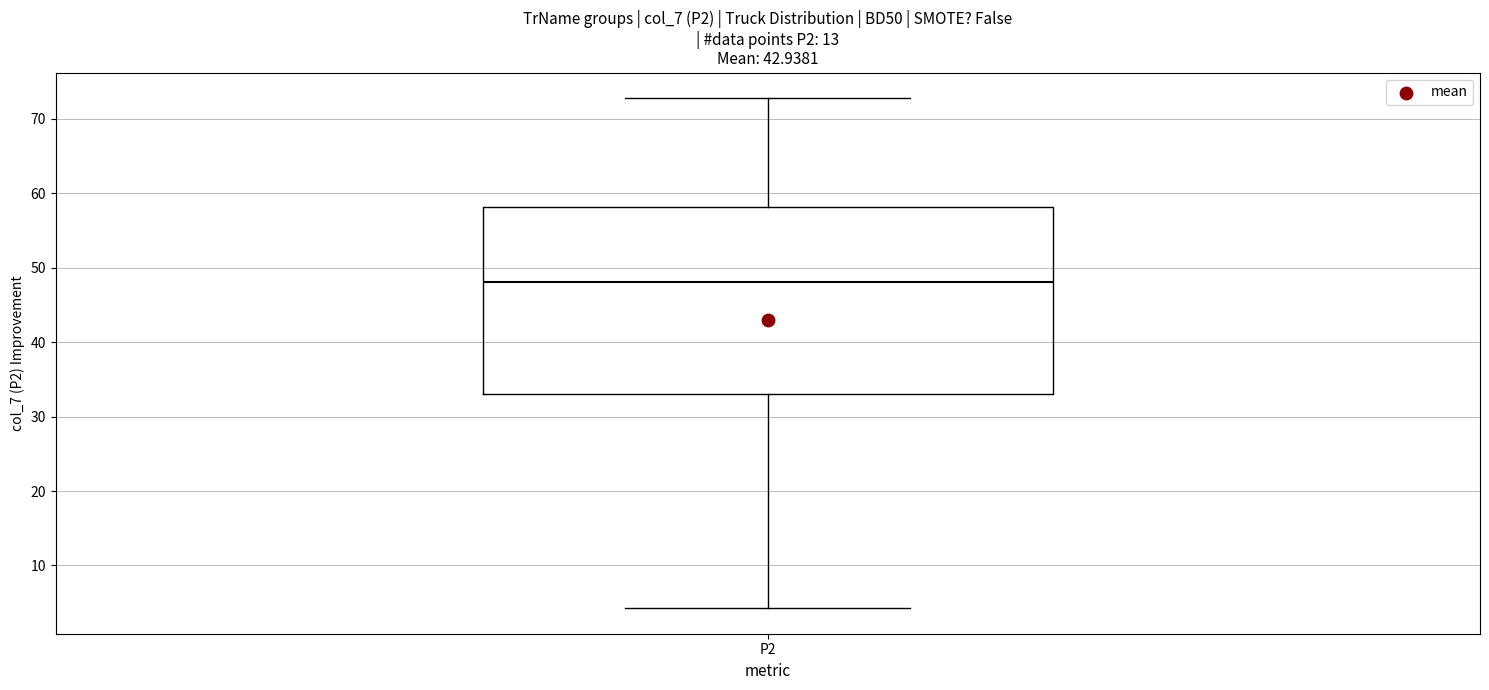

Transcribe this box plot: give where the median line is, the range the box spans, and where the two whiskers end, as read against the y-axis. The values are not printed on the chart, so give them approximately, as read against the axis.

median 48, box 33 to 58, whiskers 4 to 73